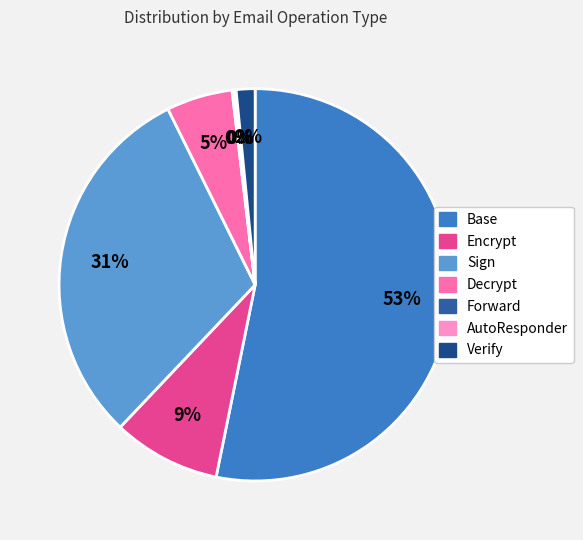

Which category has the biggest portion of the pie?

Base